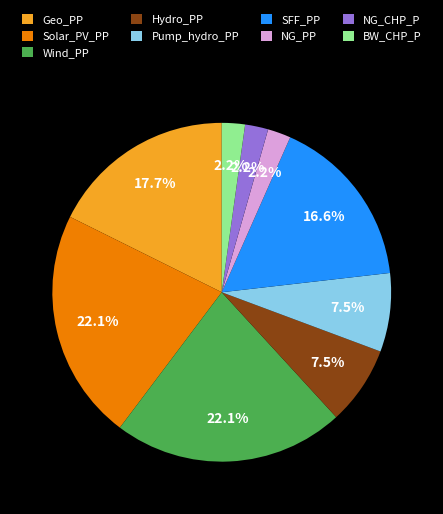

What percentage is NOT represented by Wind_PP?

77.9%